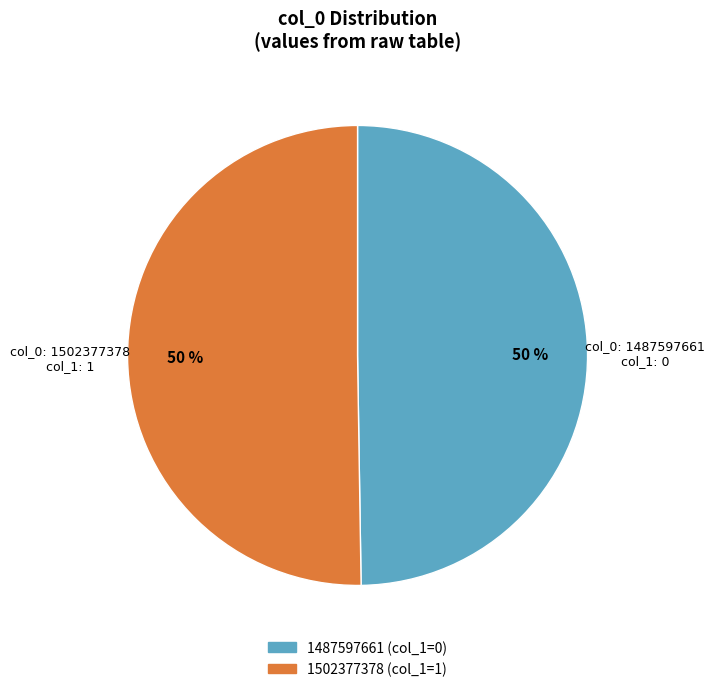

Is it true that 1487597661 is 50% of the pie?

True